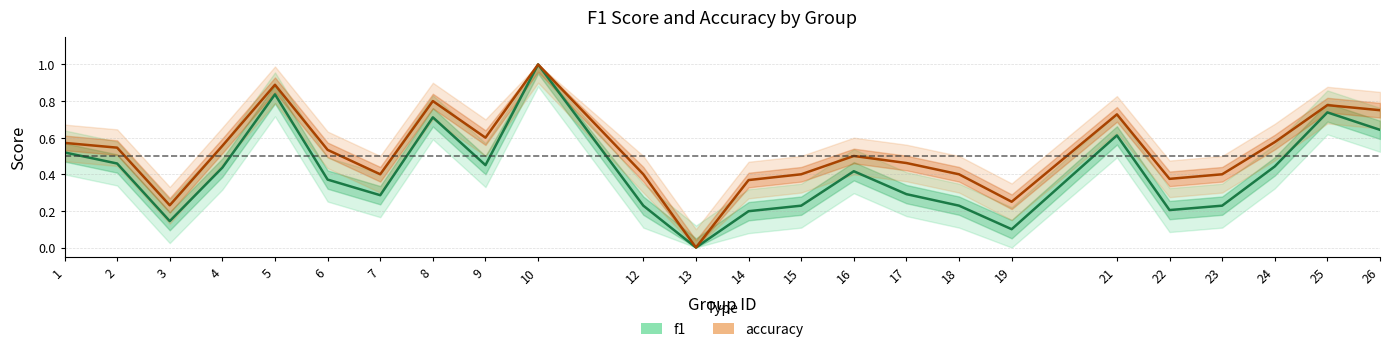

Is the value of accuracy at 12 greater than the value of f1 at 22?

Yes